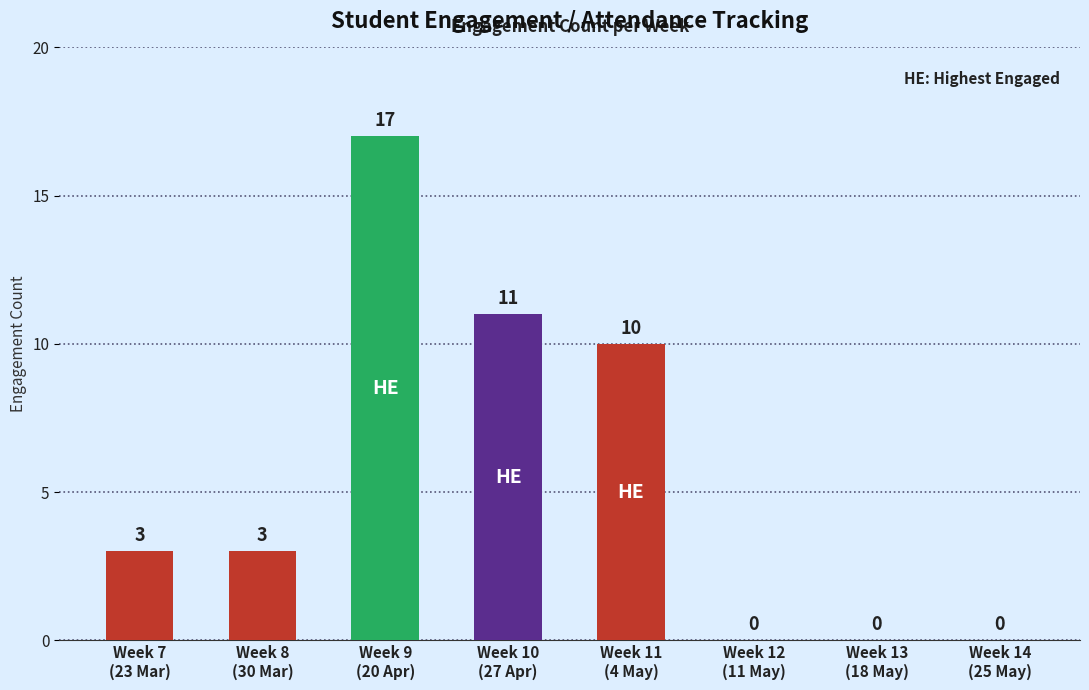

What is the greatest value displayed?

17